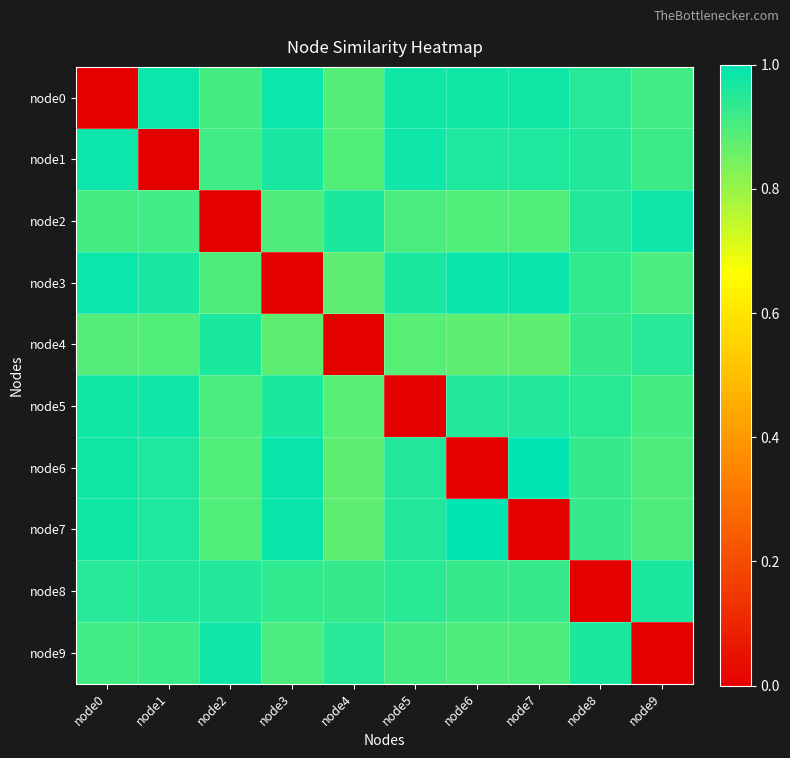

At which category is the sum across all series the highest?

node0